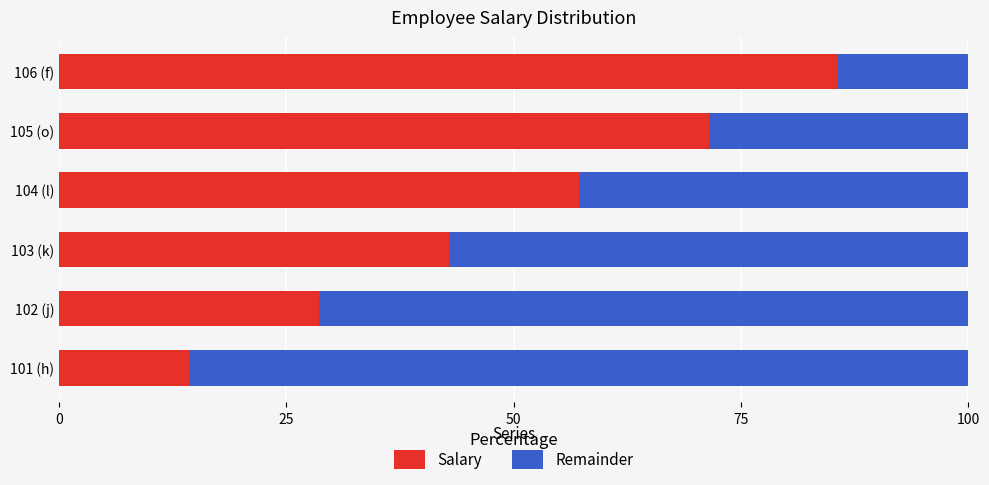

True or false: Salary has a value of 18.7 at 102 (j).

False